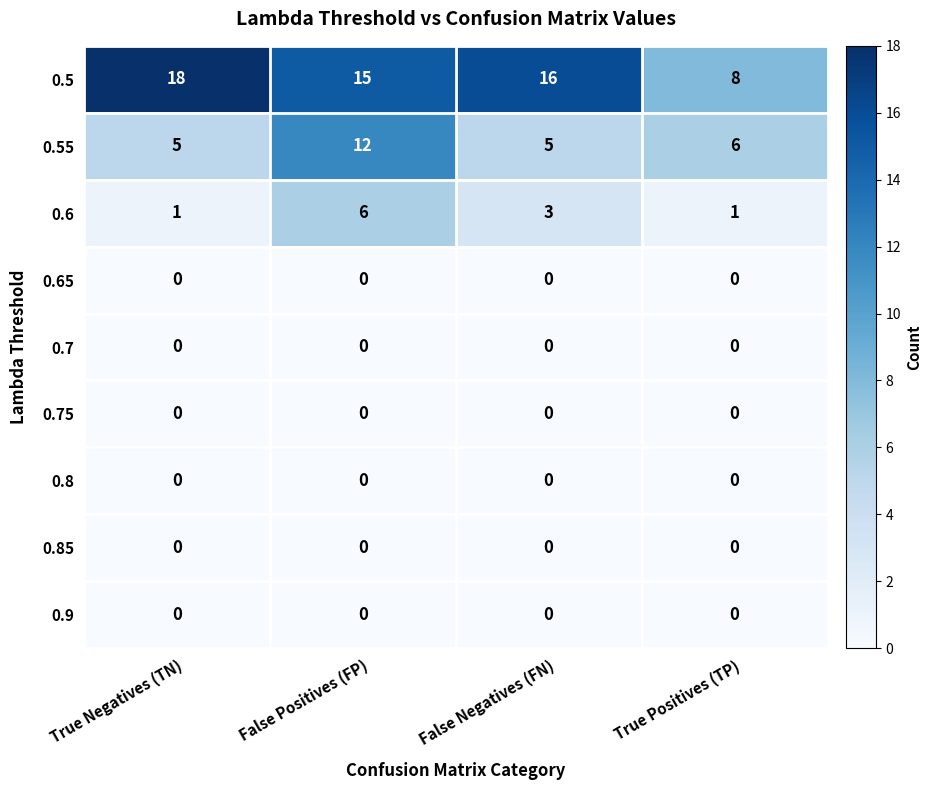

Between False Positives (FP) and False Negatives (FN), which series saw the biggest shift?

0.55